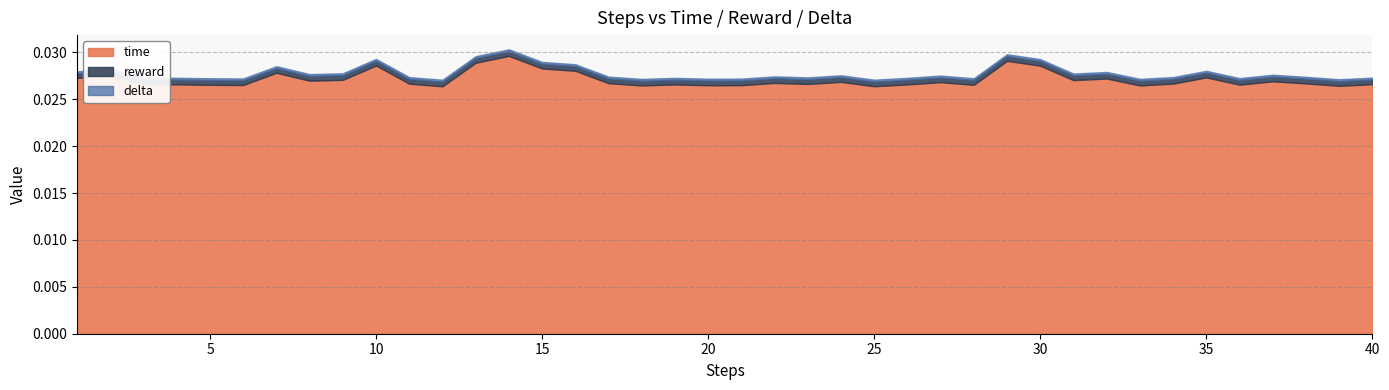

True or false: delta and time cross at least once.

False